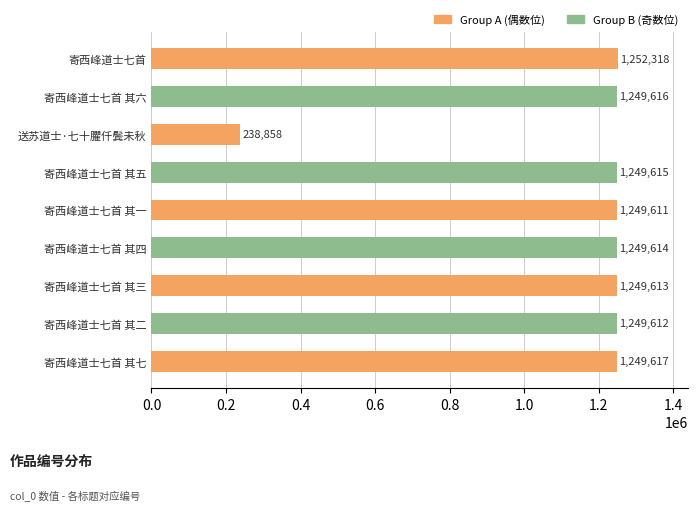

What is the smallest value displayed?

238858